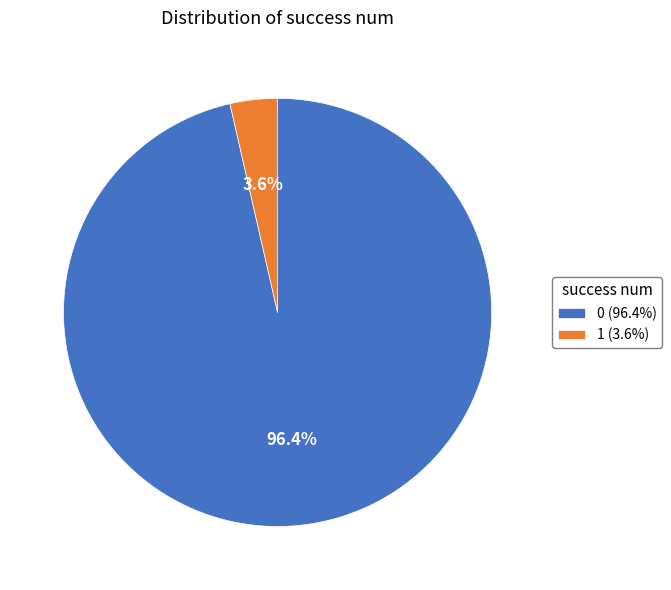

To the nearest percent, what is the difference between the 1 and 0 slice percentages?

93%